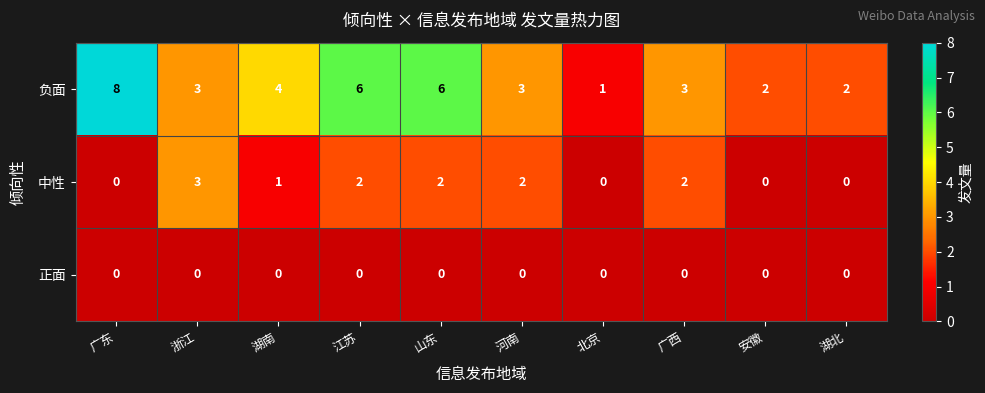

What is the sum of all 负面 values?

38